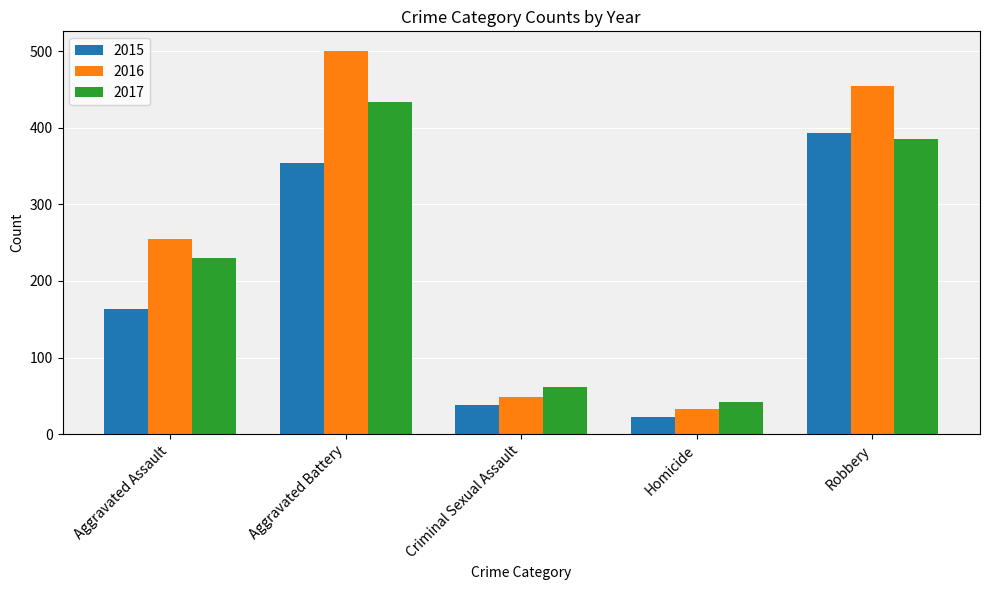

Is it true that 2015 equals 393 at Robbery?

True